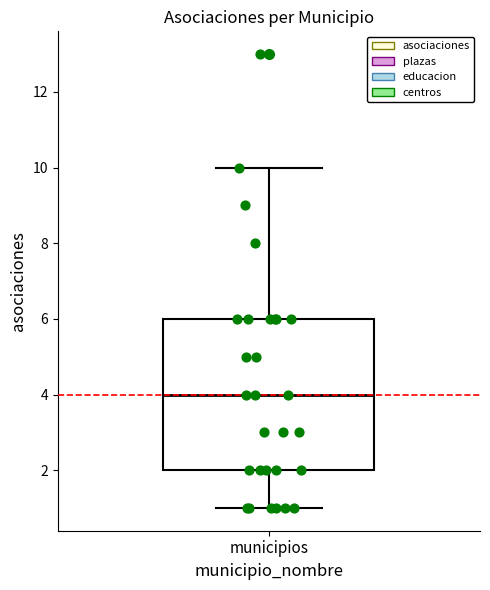

Transcribe this box plot: give where the median line is, the range the box spans, and where the two whiskers end, as read against the y-axis. The values are not printed on the chart, so give them approximately, as read against the axis.

median 4, box 2 to 6, whiskers 1 to 10